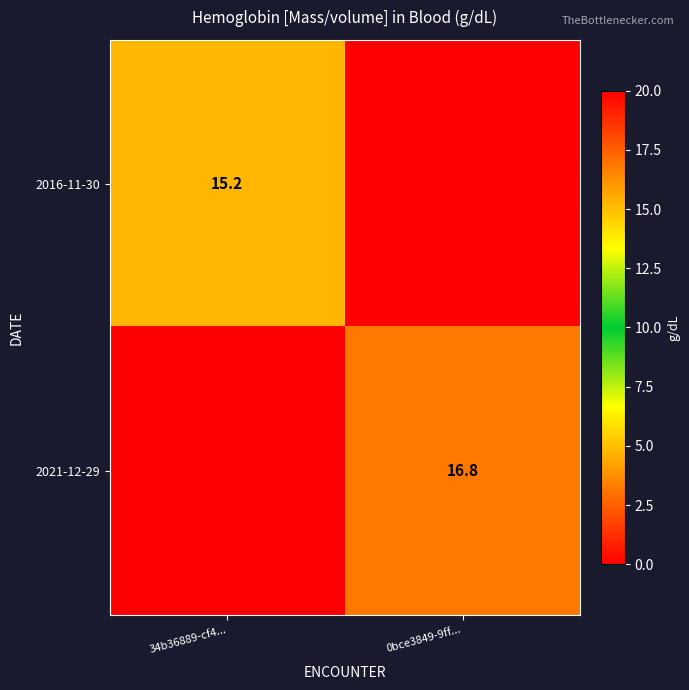

Is the value of 2021-12-29 at 0bce3849-9ff... greater than the value of 2016-11-30 at 34b36889-cf4...?

Yes